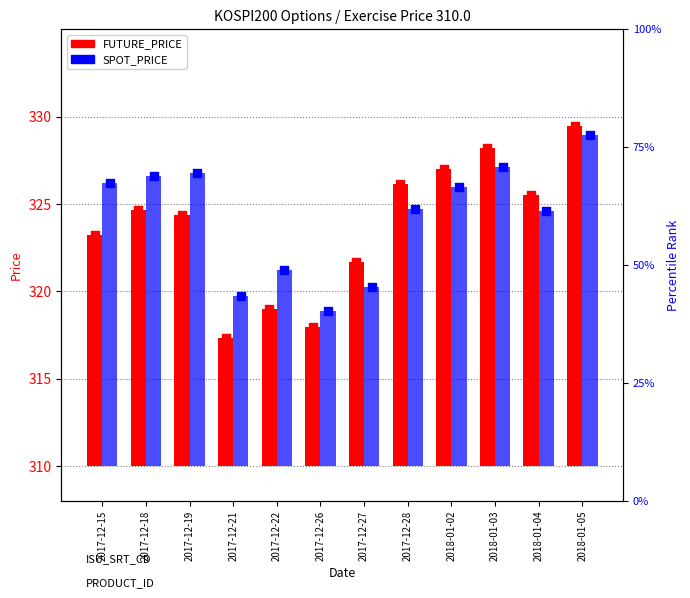

Which series contains the highest Y value?

FUTURE_PRICE marker